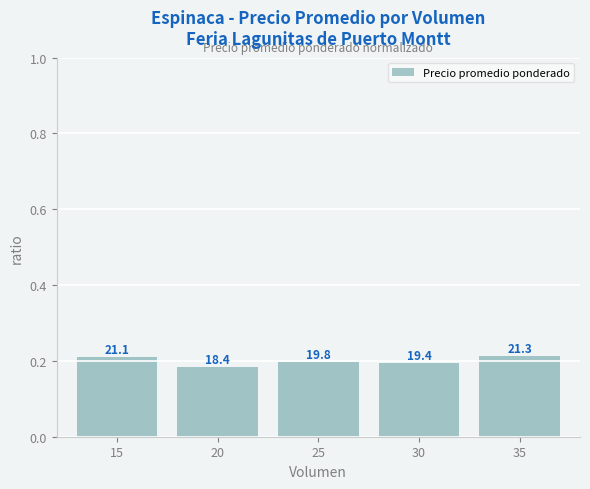

Which category has the lowest value across all series?

20